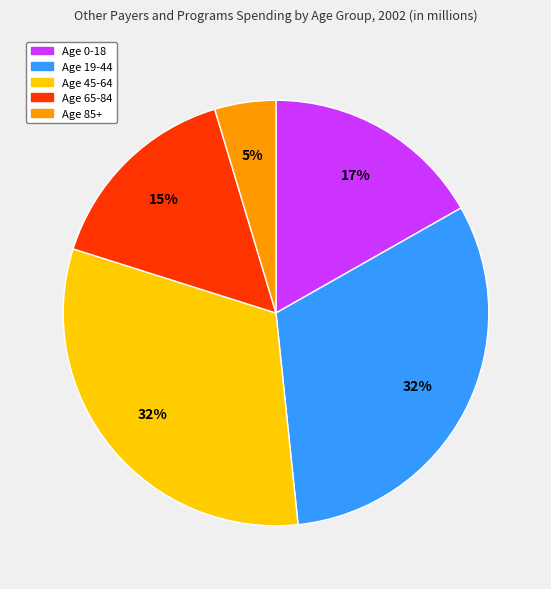

To the nearest percent, what is the average slice percentage?

20%